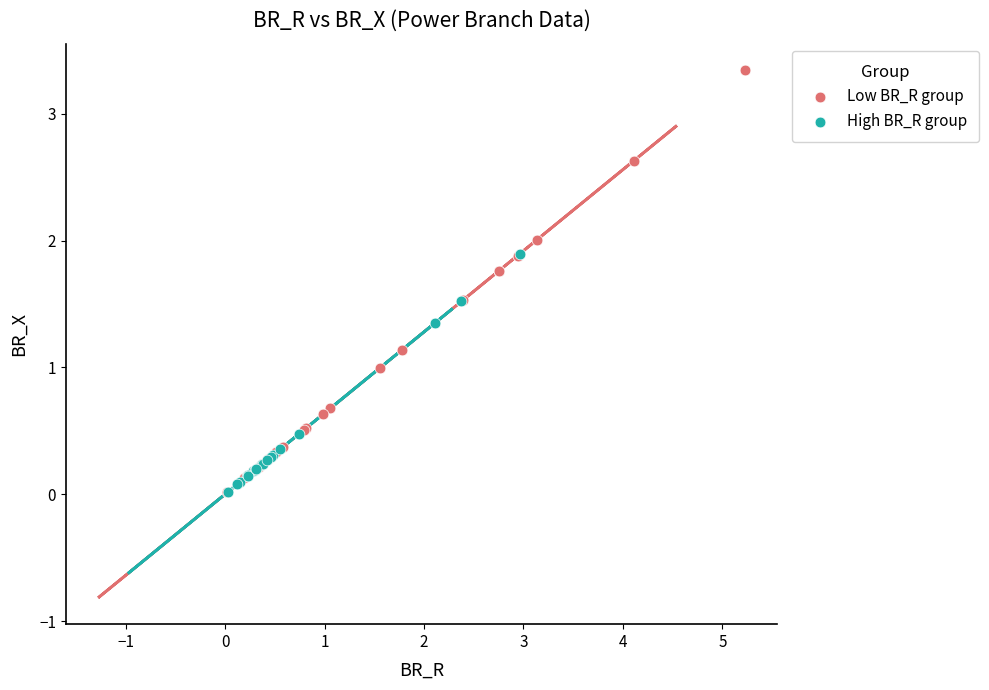

Which series has the widest spread of Y values?

Low BR_R group